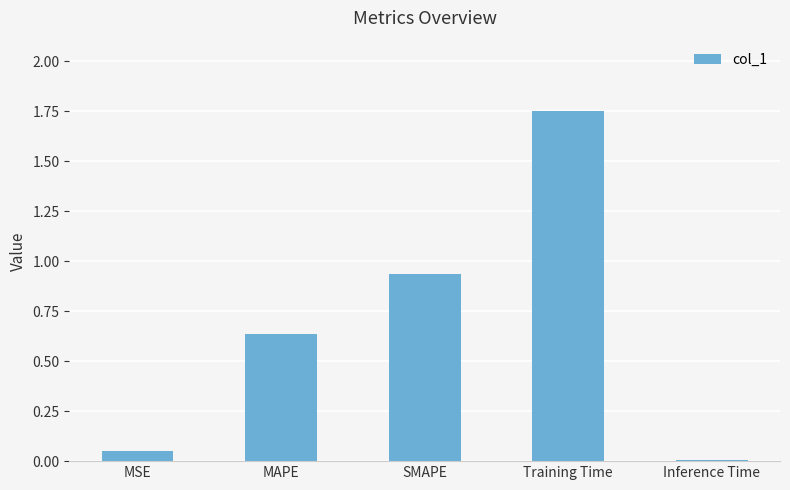

The chart shows a value of 2.5 at Training Time. True or false?

False